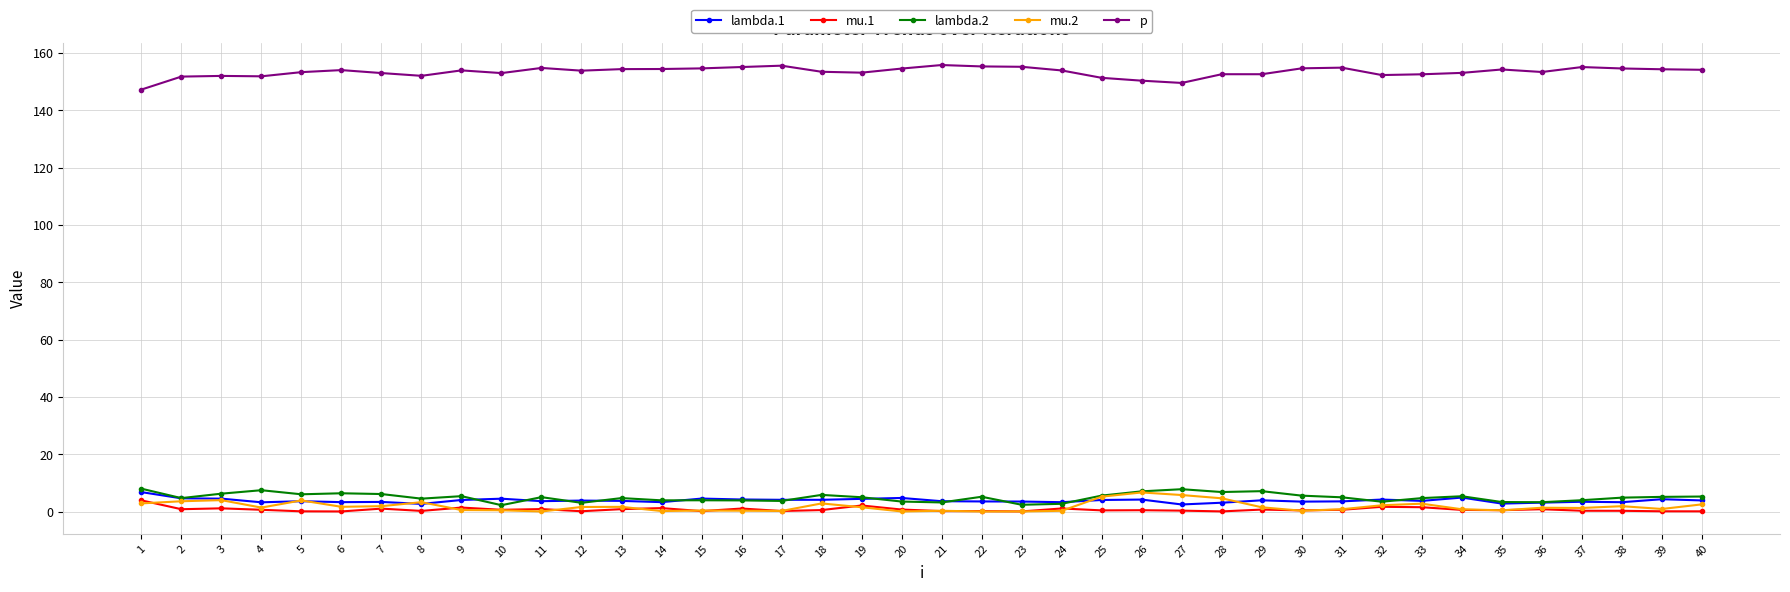

True or false: p and mu.1 intersect in this chart.

False